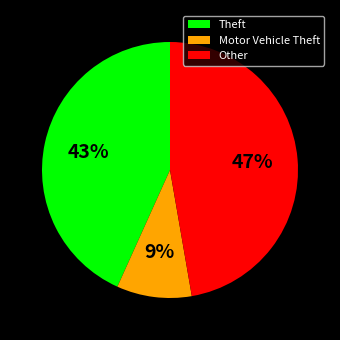

Is it true that Theft is 43% of the pie?

True